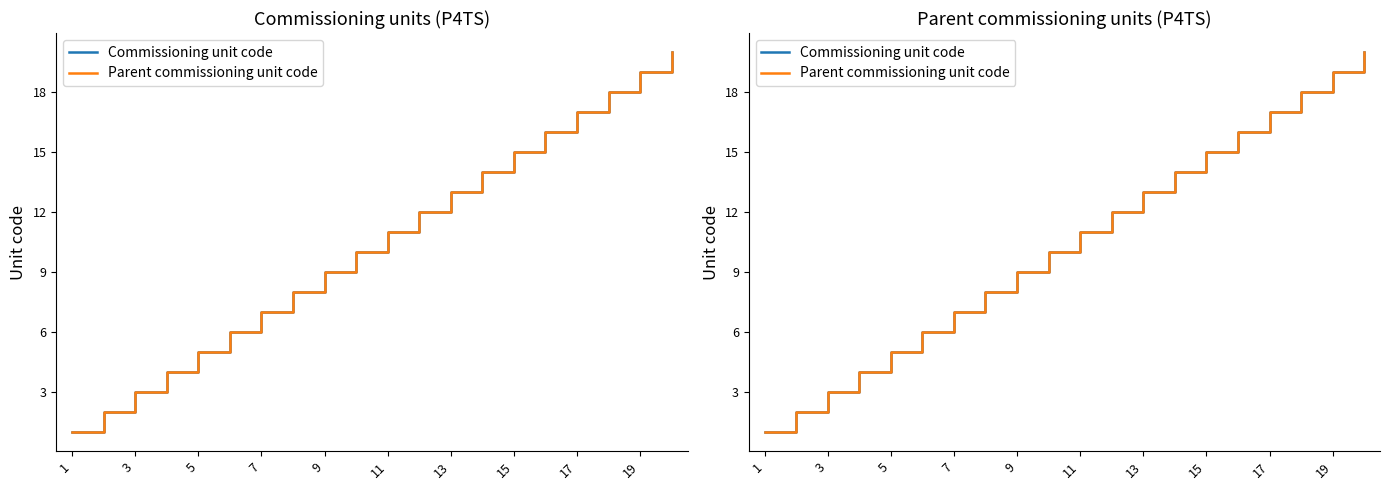

True or false: Commissioning unit code has a value of 26 at 17.

False